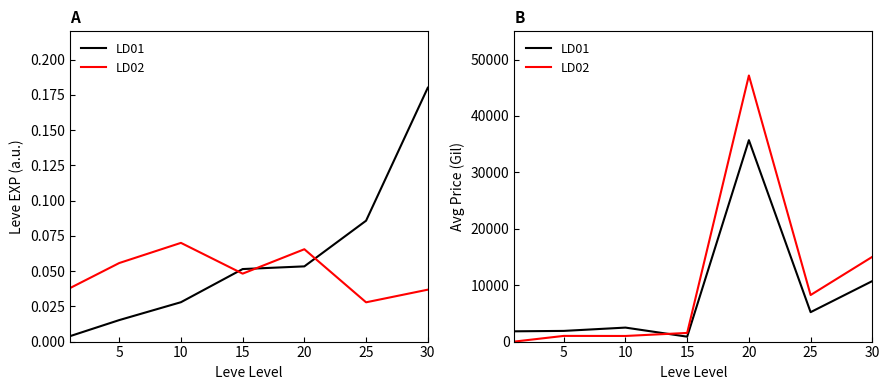

What is the difference between the LD01 values at 5 and 15?

1022